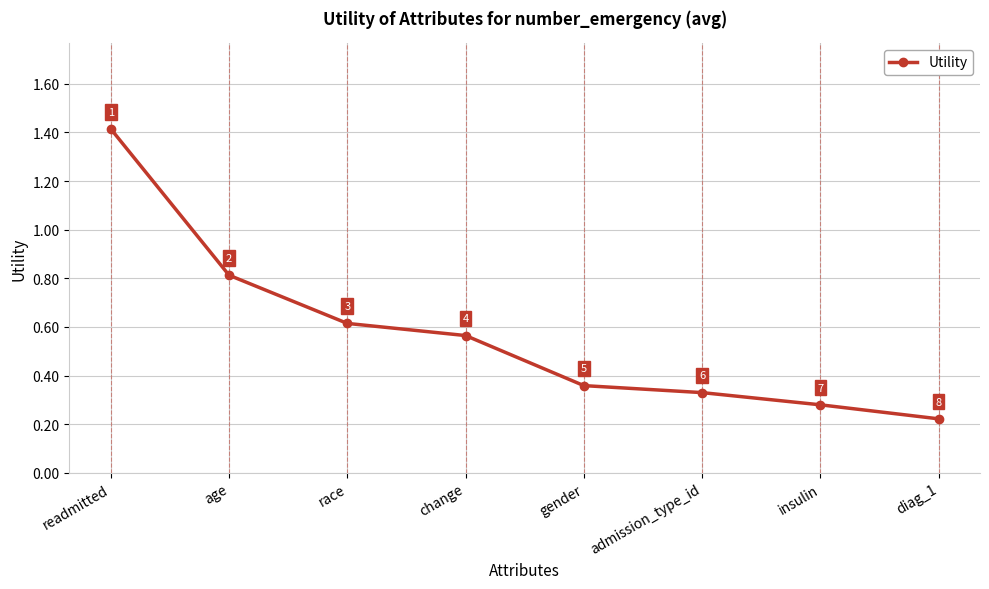

Which has a higher value, readmitted or insulin?

readmitted